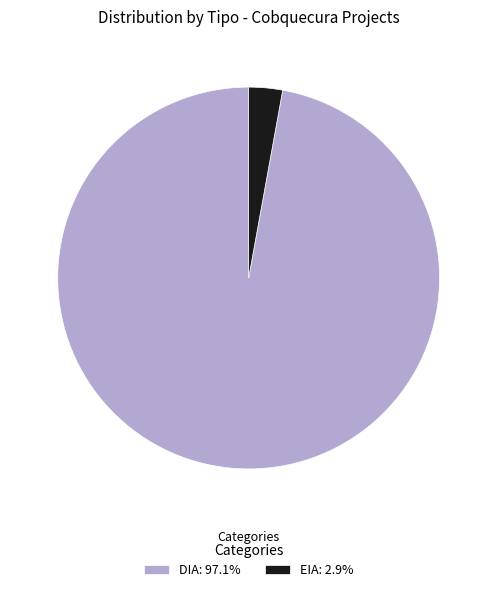

Combined, do EIA: 2.9% and DIA: 97.1% account for over 50%?

Yes